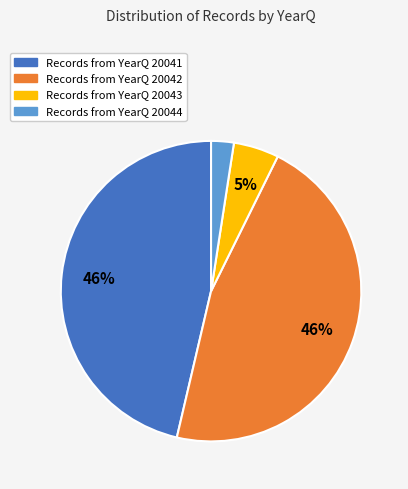

To the nearest percent, what is the difference between the largest and smallest slice percentages?

44%